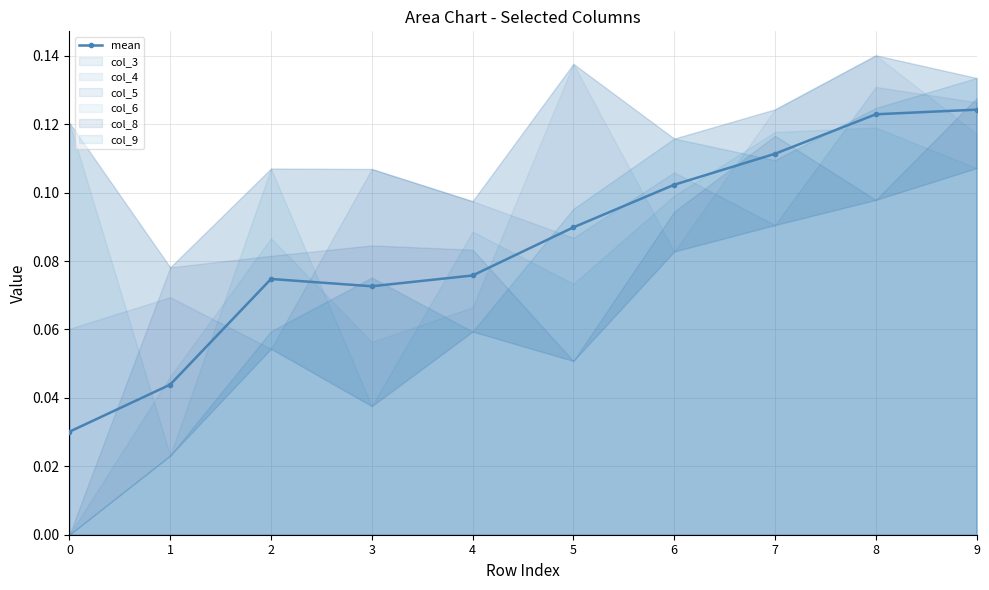

What is the sum of the values at 4 and 7?

0.2